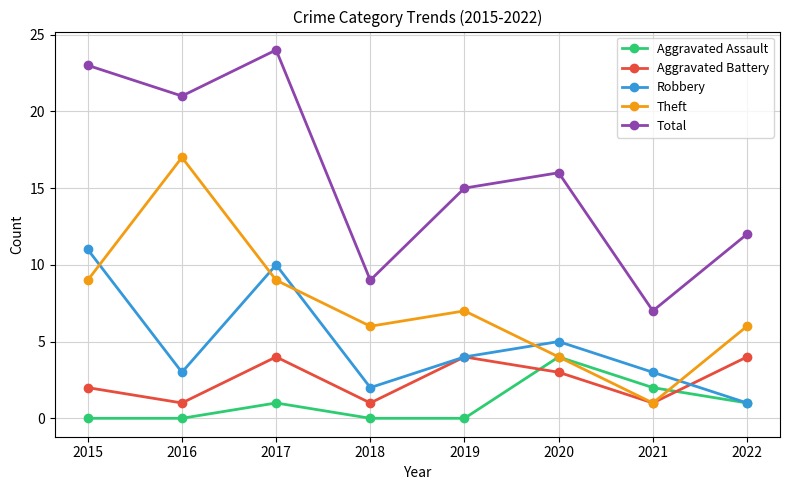

The value of Robbery at 2018 is 4. True or false?

False